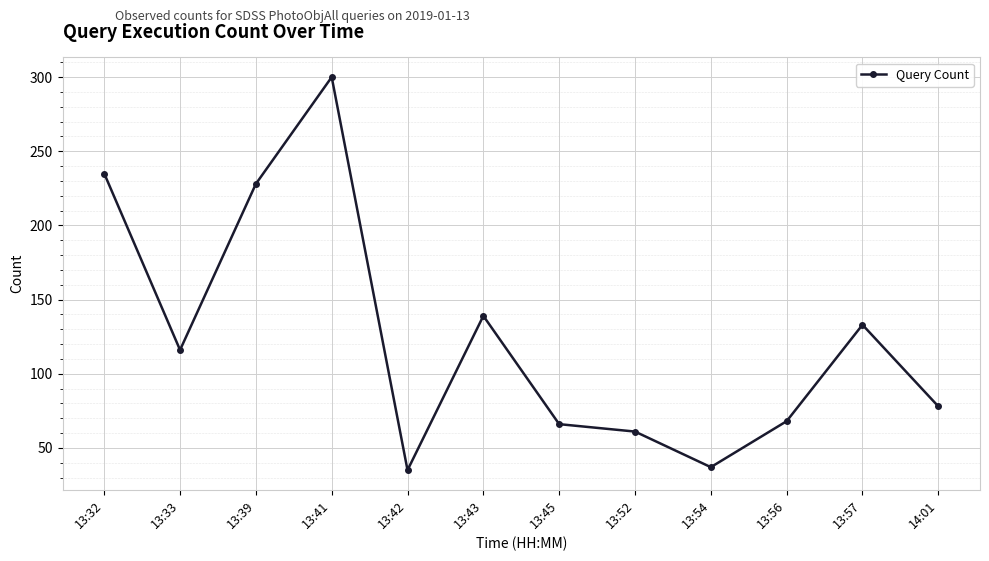

Reading left to right, what are all the values shown in this chart?

235	116	228	300	35	139	66	61	37	68	133	78